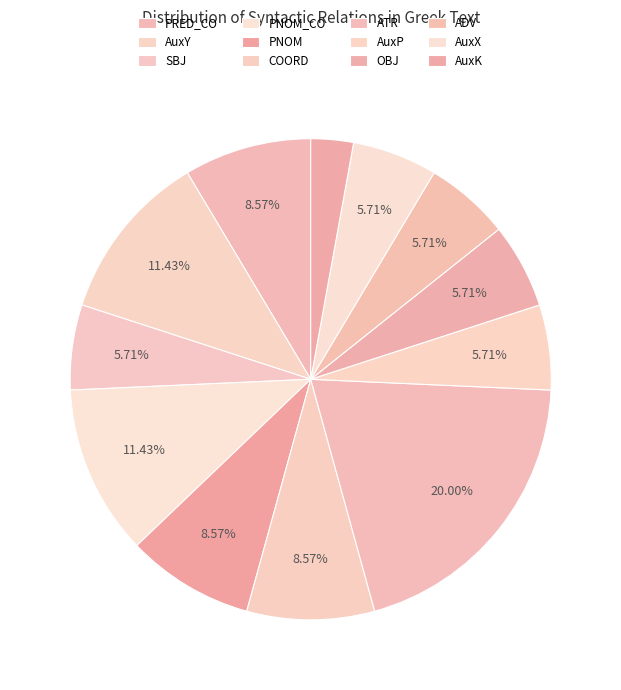

How many slices are in this pie chart?

12